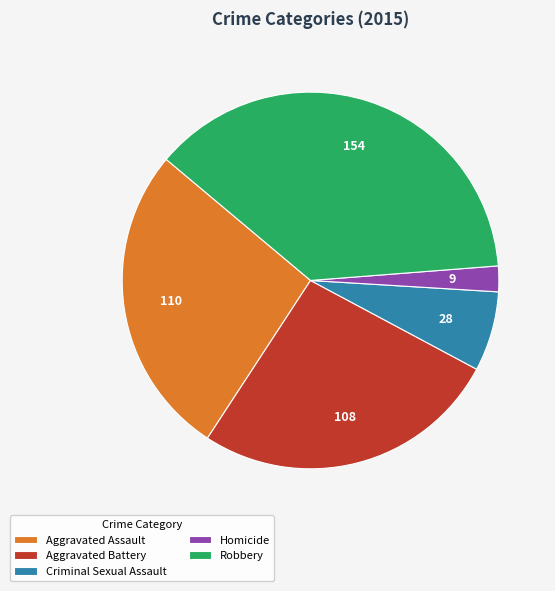

Is the sum of Aggravated Assault and Aggravated Battery greater than half?

Yes